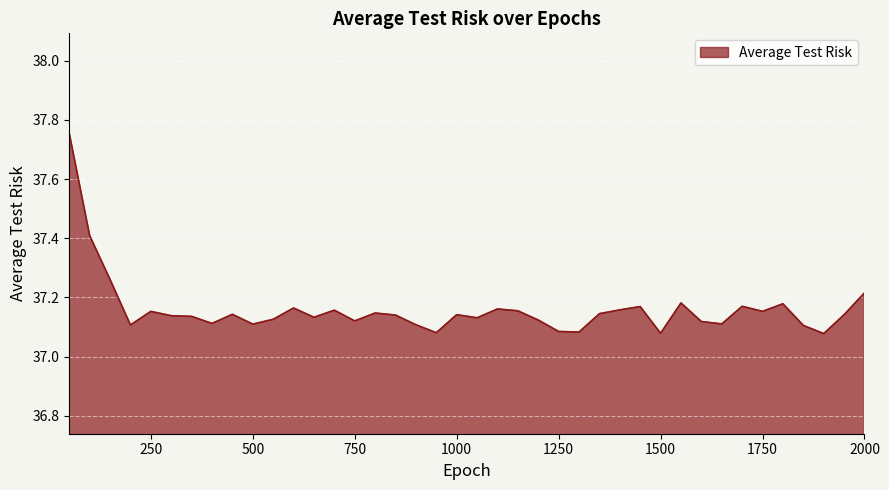

What is the difference between the maximum and minimum values?

0.7